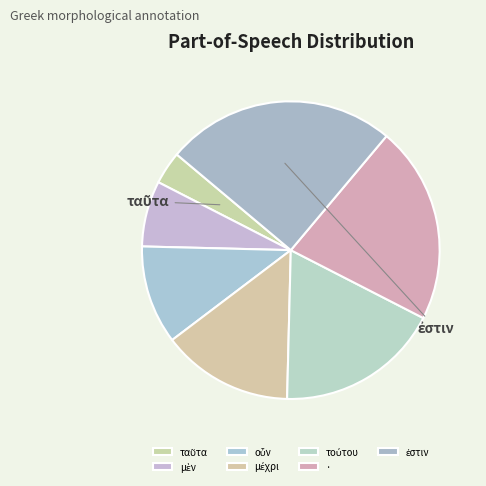

What is the change in value from μὲν to μέχρι?

+2